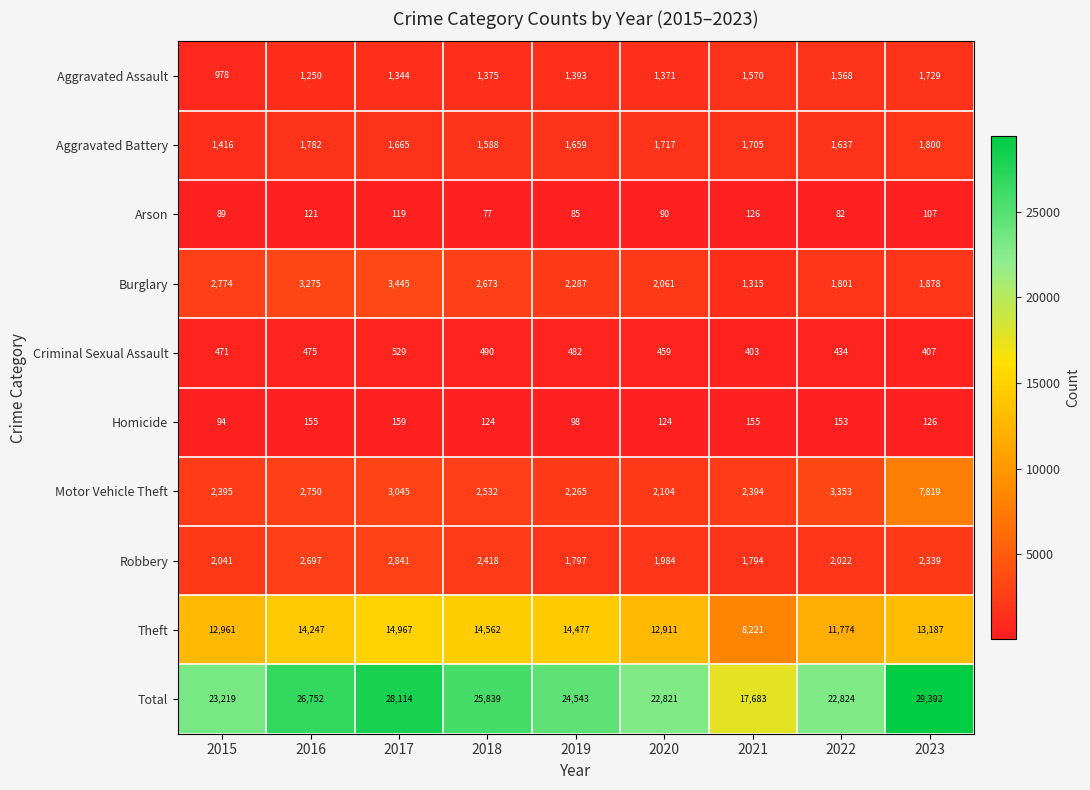

Which series has the largest total across all categories?

Total